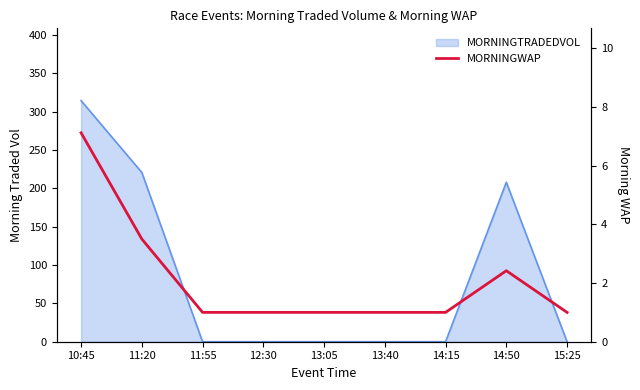

What is the sum of all values?

19.0